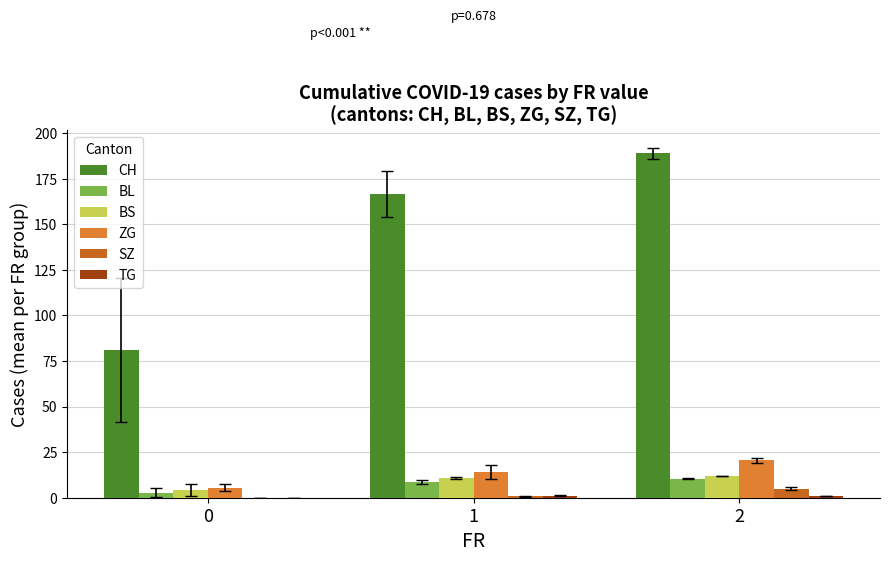

Between 0 and 1, which series saw the biggest shift?

CH